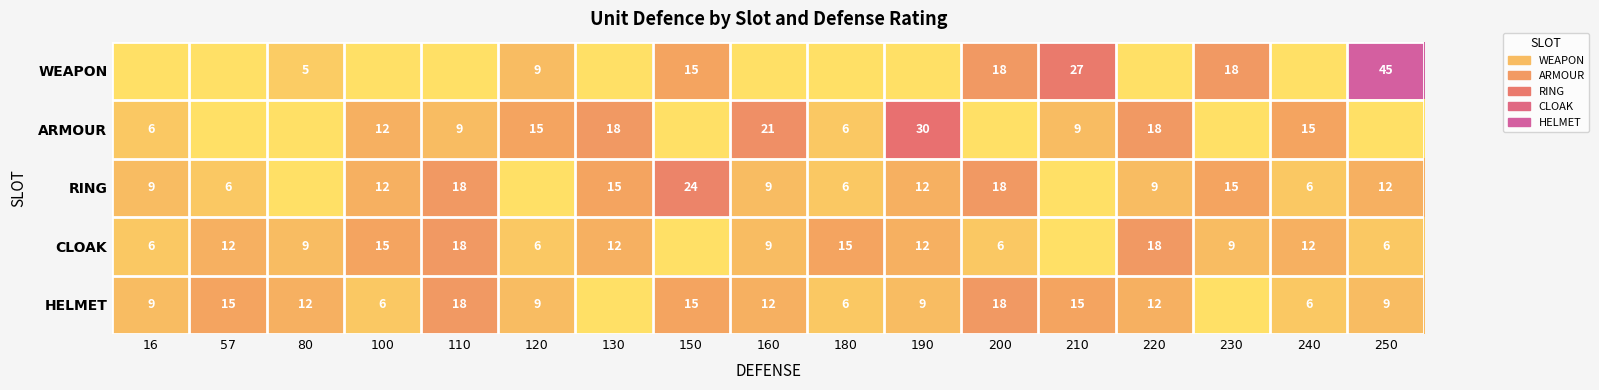

What is the sum of the RING values at 57 and 160?

15